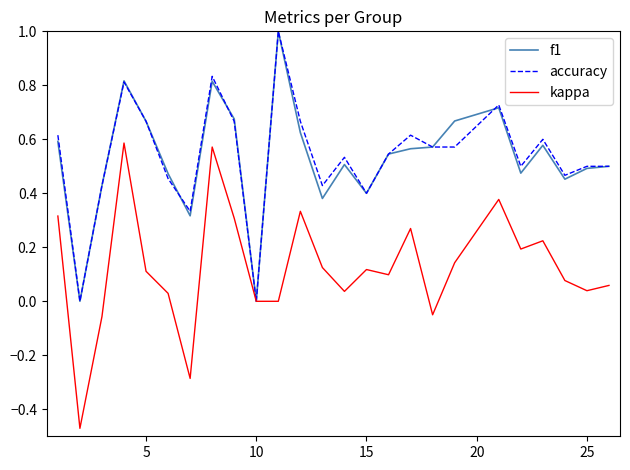

What is the greatest value displayed?

1.0